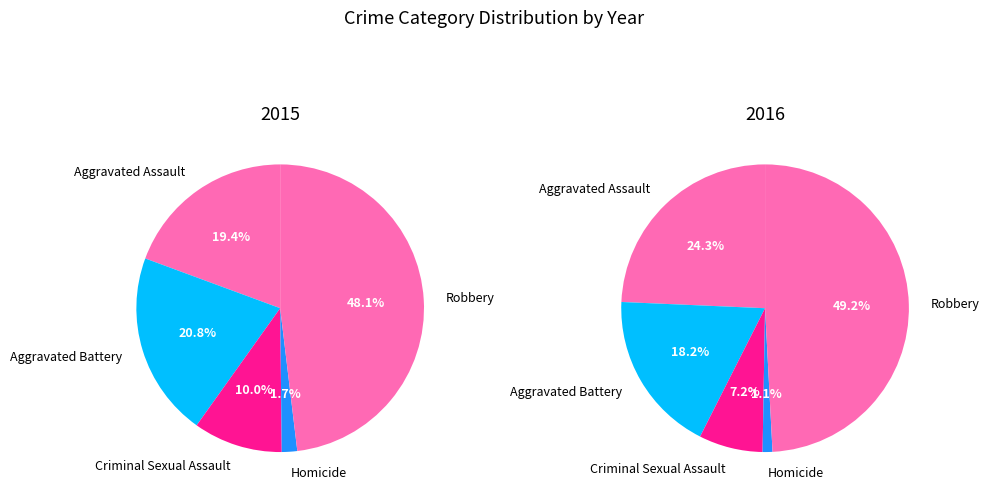

Which series changed the most between Homicide and Robbery?

values_2016